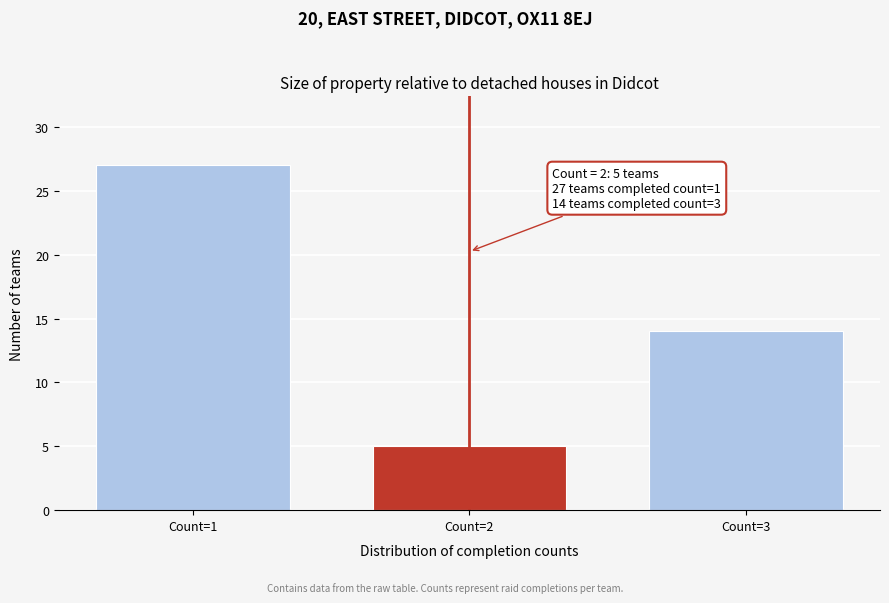

Reading left to right, transcribe all the data shown in this chart.

Count=1=27	Count=2=5	Count=3=14